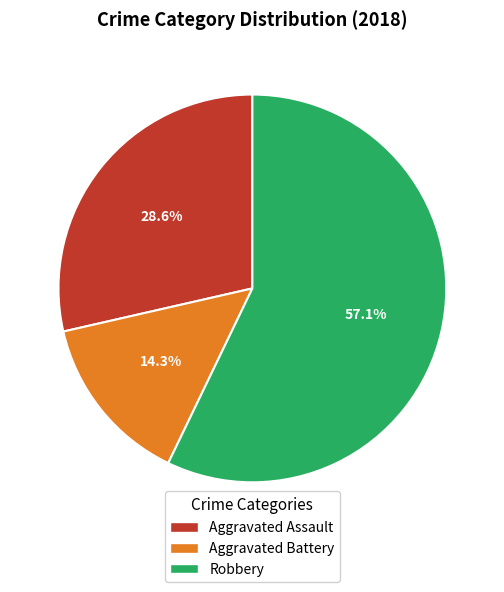

To the nearest percent, what portion does Aggravated Battery represent?

14%